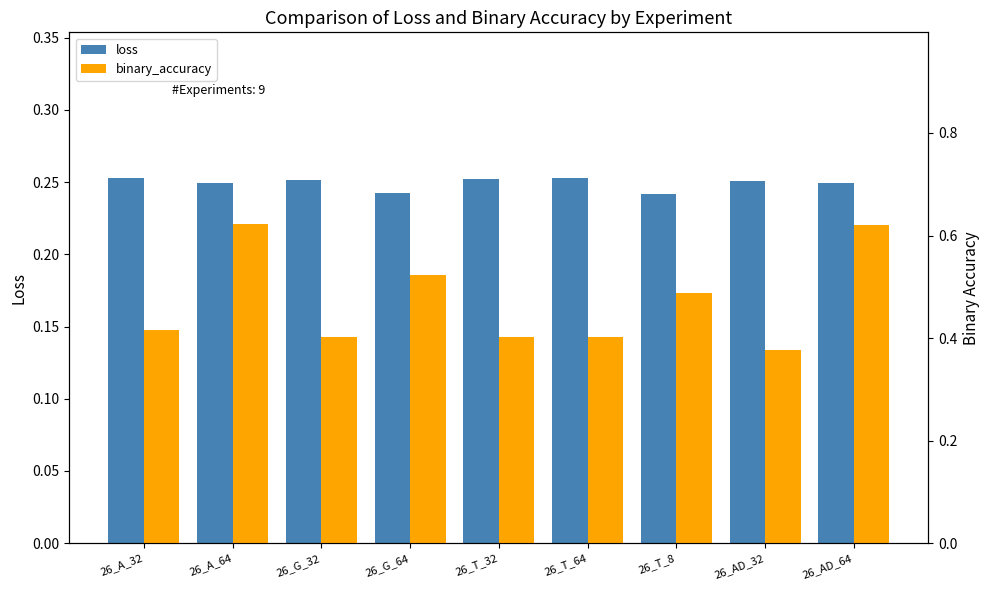

At 26_T_8, list the series in order from largest to smallest.

binary_accuracy, loss